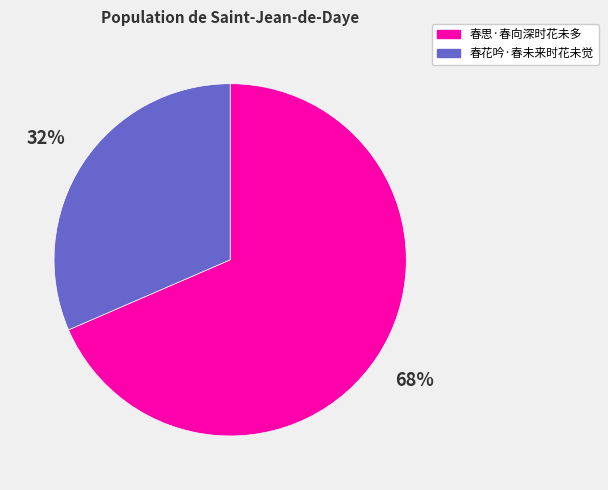

To the nearest percent, what is the combined percentage of 春花吟·春未来时花未觉 and 春思·春向深时花未多?

100%